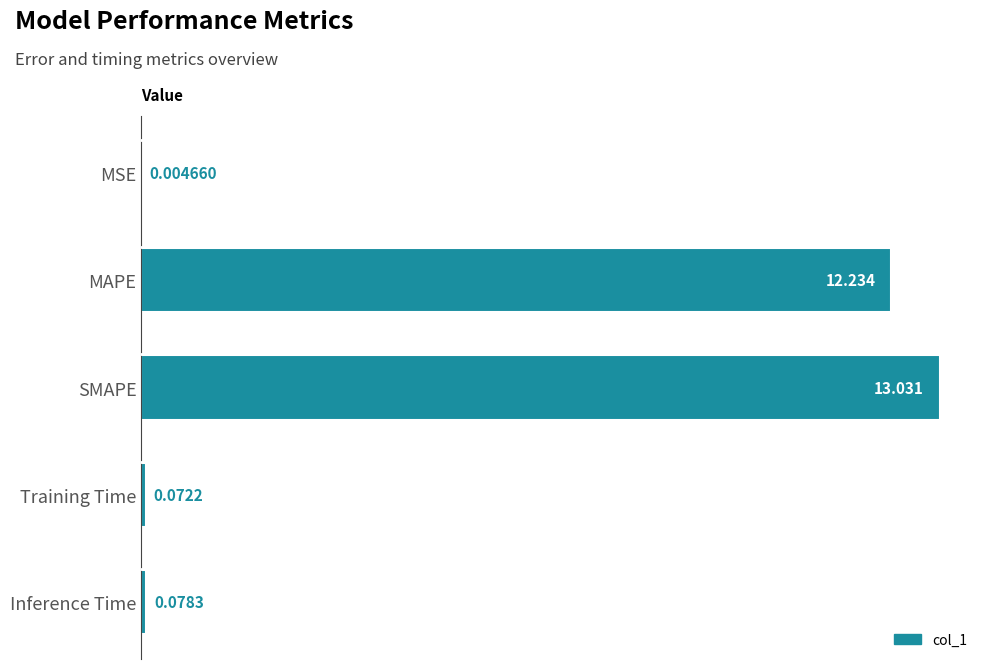

At which category does the chart reach its peak across all series?

SMAPE